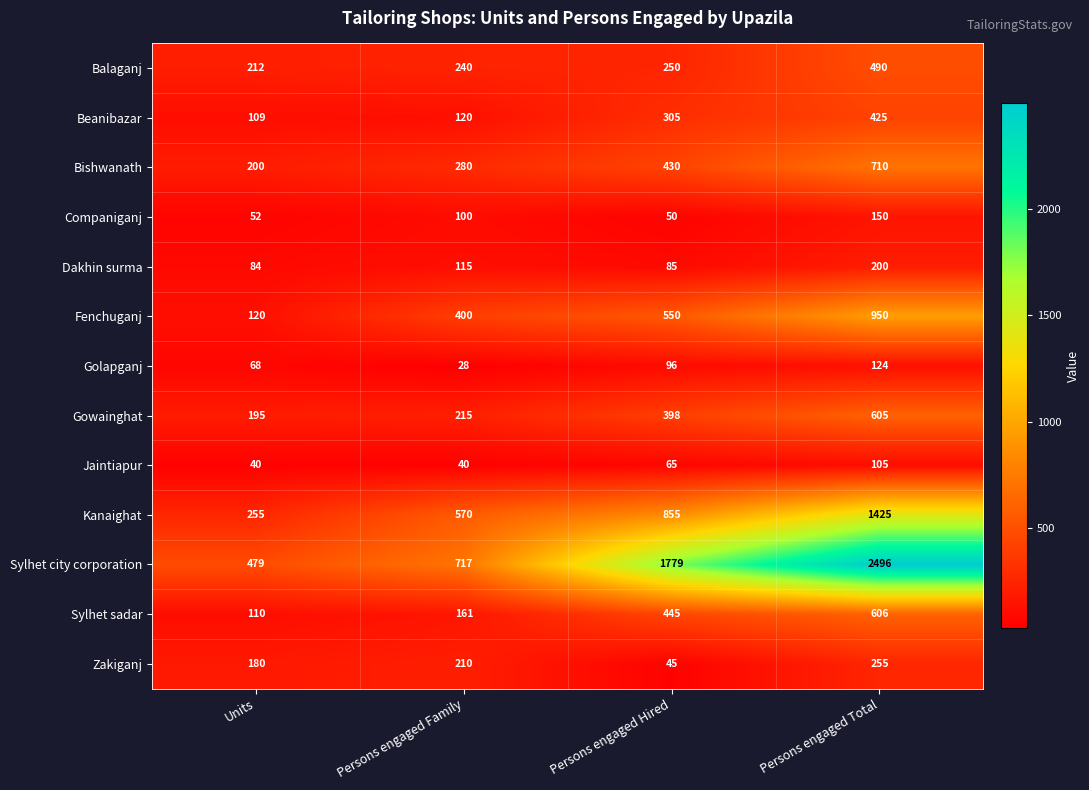

What is the sum of all Beanibazar values?

959